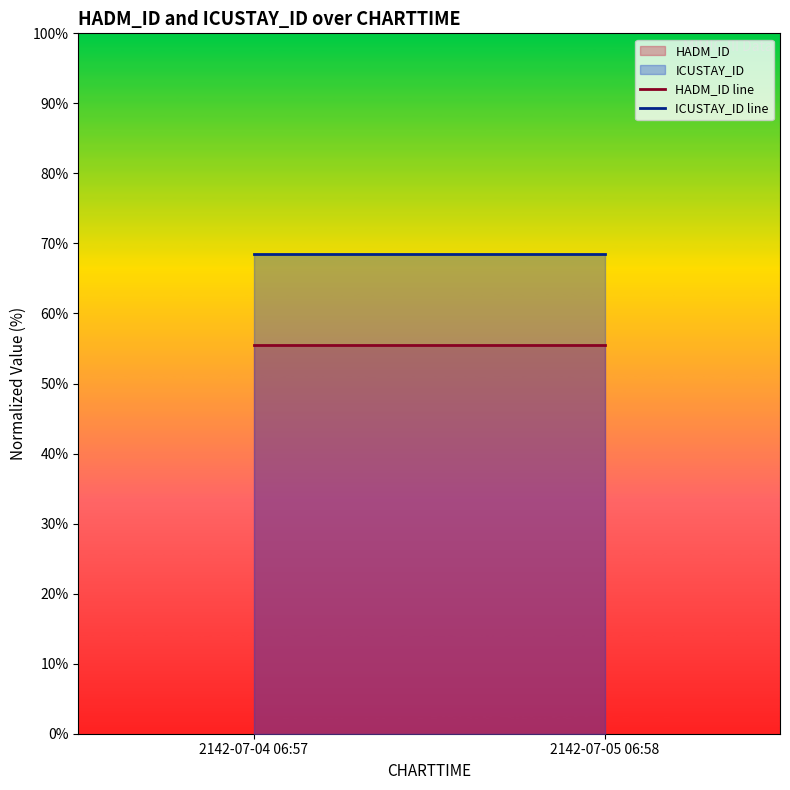

At which category does the chart reach its peak across all series?

2142-07-04 06:57